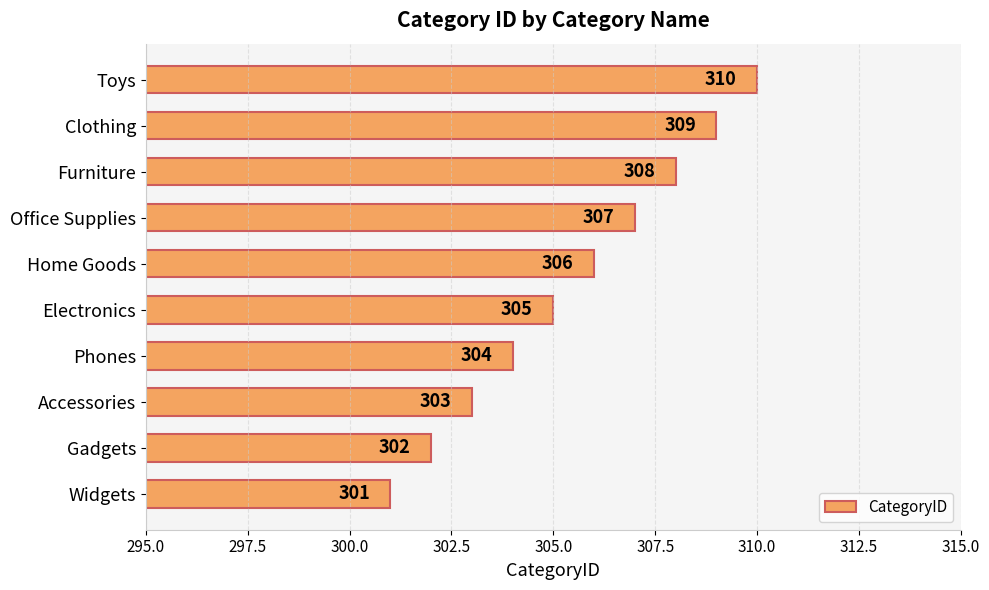

What is the sum of the values at Toys and Office Supplies?

617